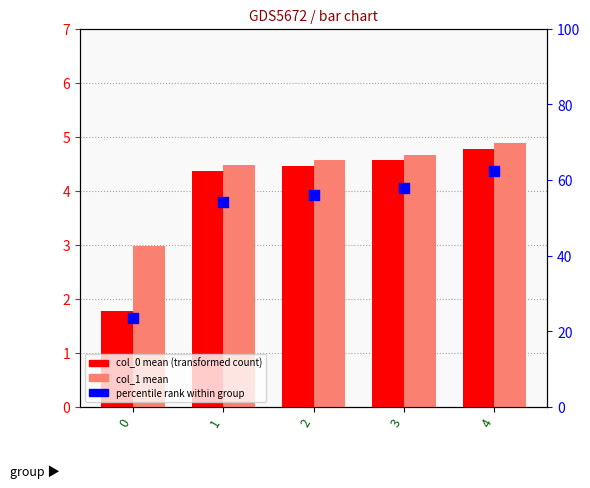

What is the total value across all series at 2?

65.1